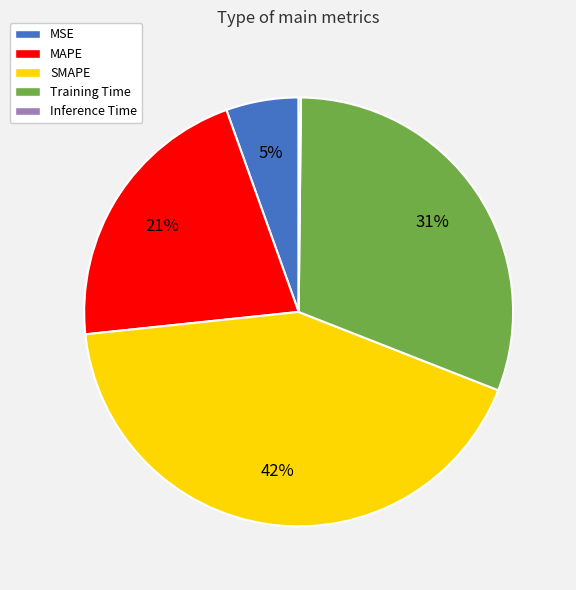

Which has a higher value, SMAPE or MSE?

SMAPE